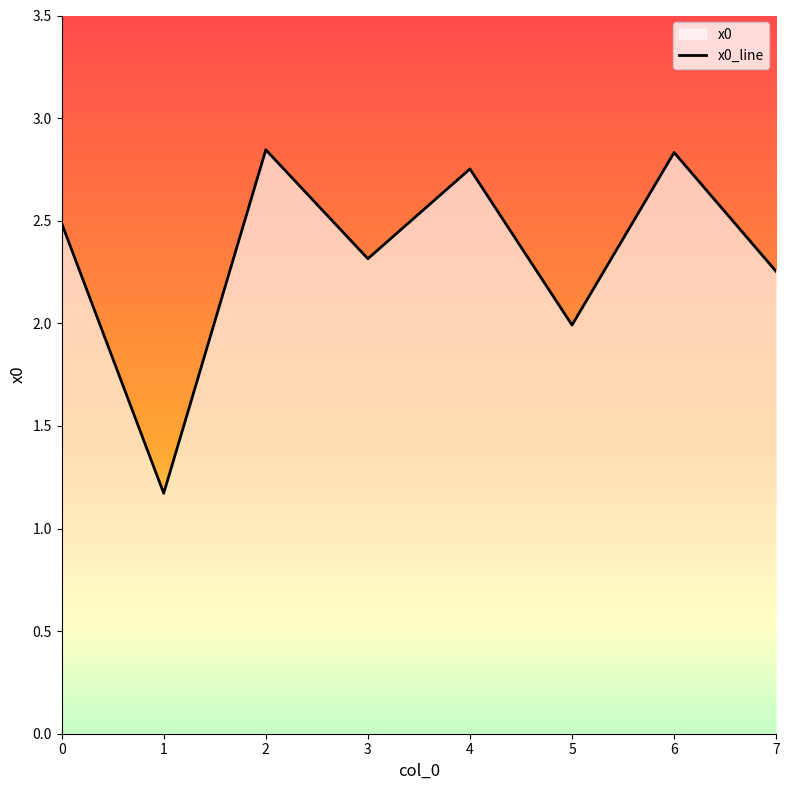

List the labels in order of value, largest first.

2, 6, 4, 0, 3, 7, 5, 1